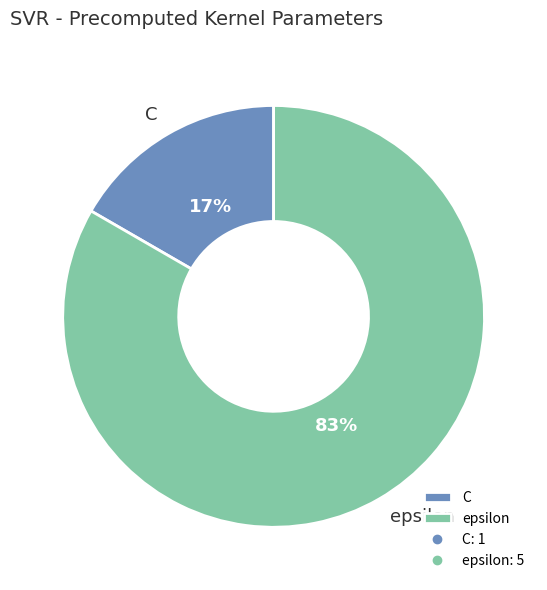

How many segments does this pie chart have?

2